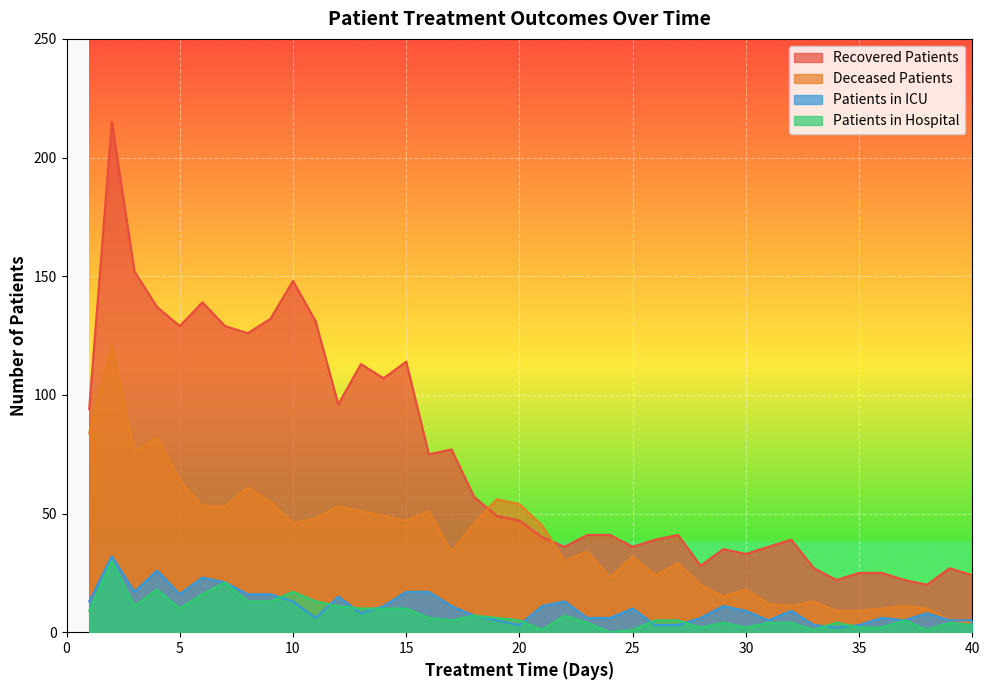

What is the lowest value of the deceased_patients series?

4